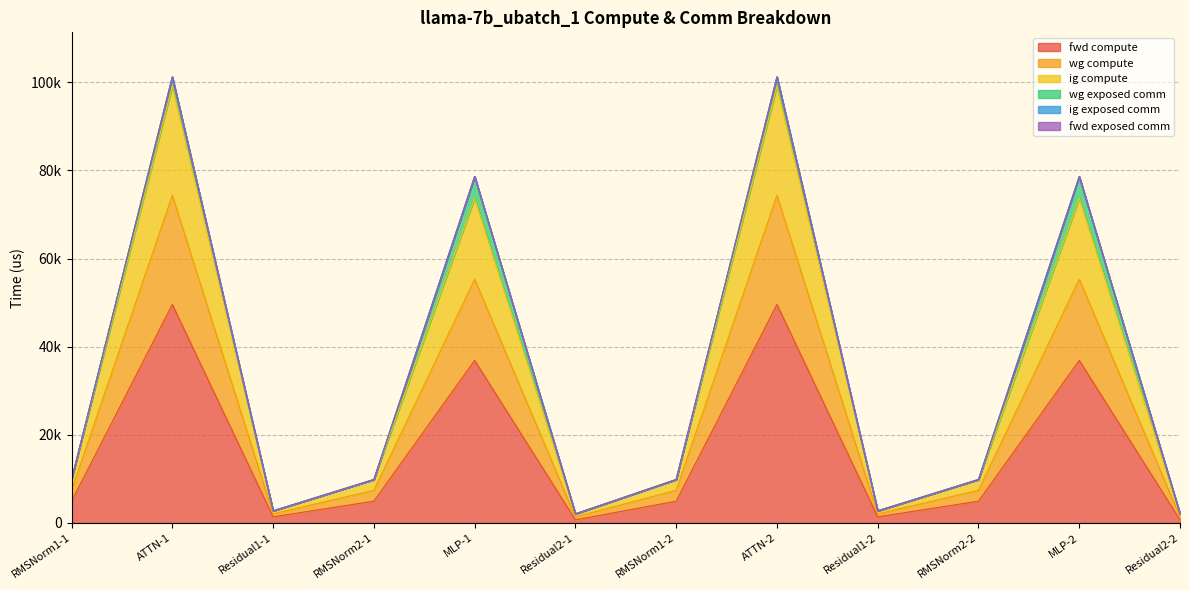

At which category does ig compute reach its first local peak?

ATTN-1